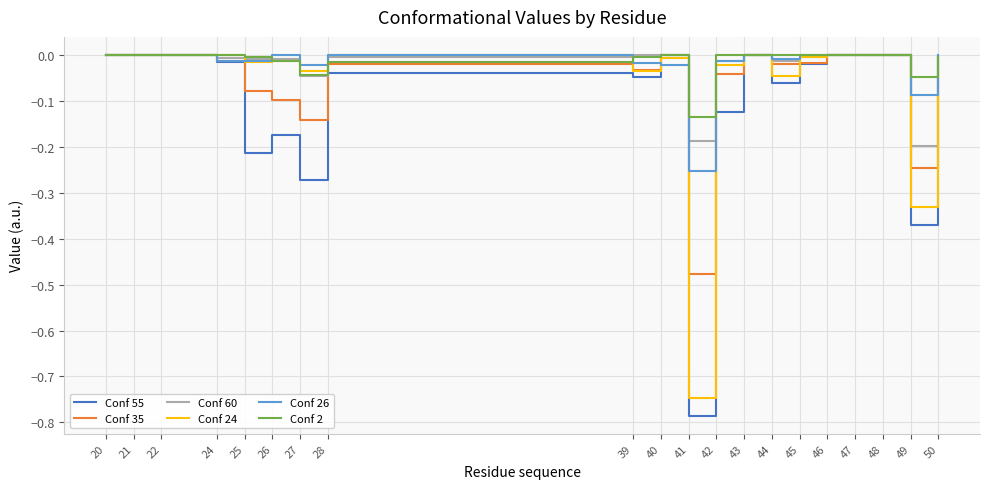

What is the difference between the maximum and second lowest values in the Conf 24 series?

0.3